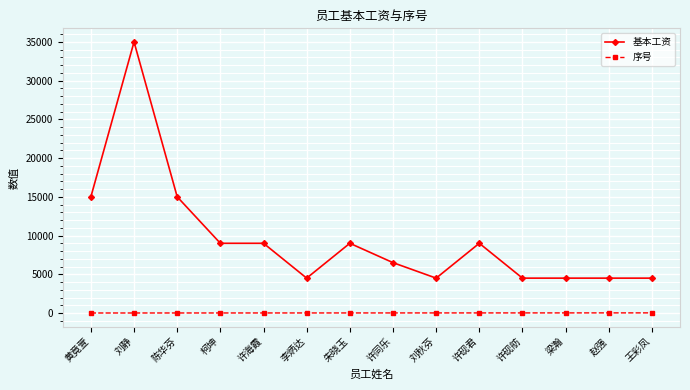

True or false: 序号 has a value of 15 at 赵强.

True